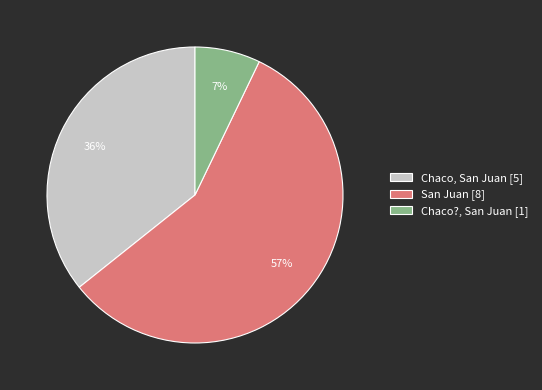

How many slices are in this pie chart?

3